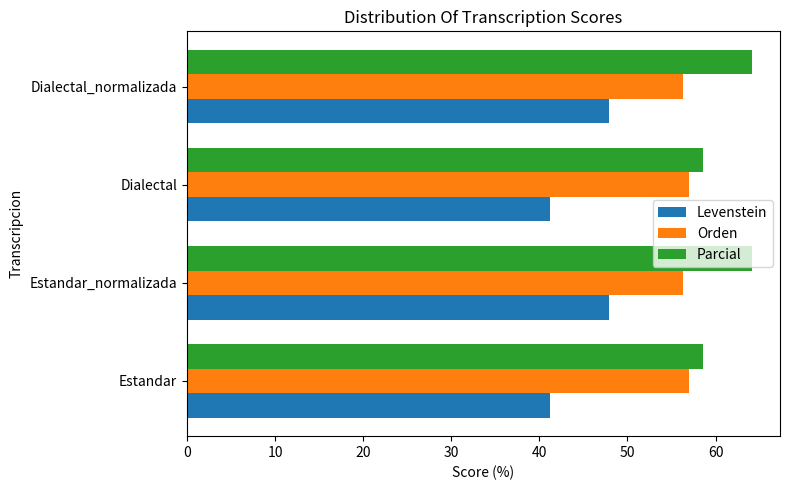

What is the lowest value of the Parcial series?

58.5